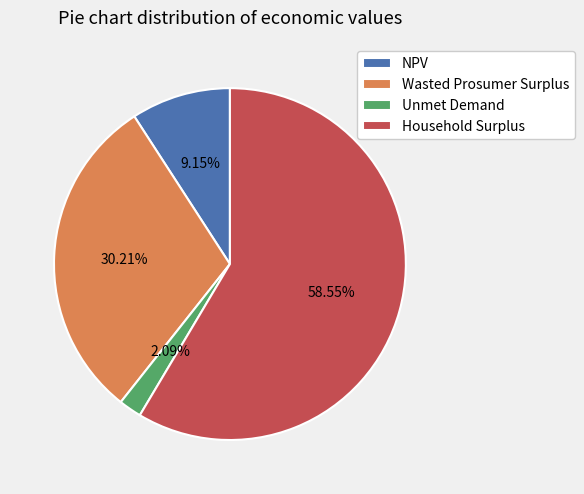

What is the largest slice in the pie chart?

Household Surplus